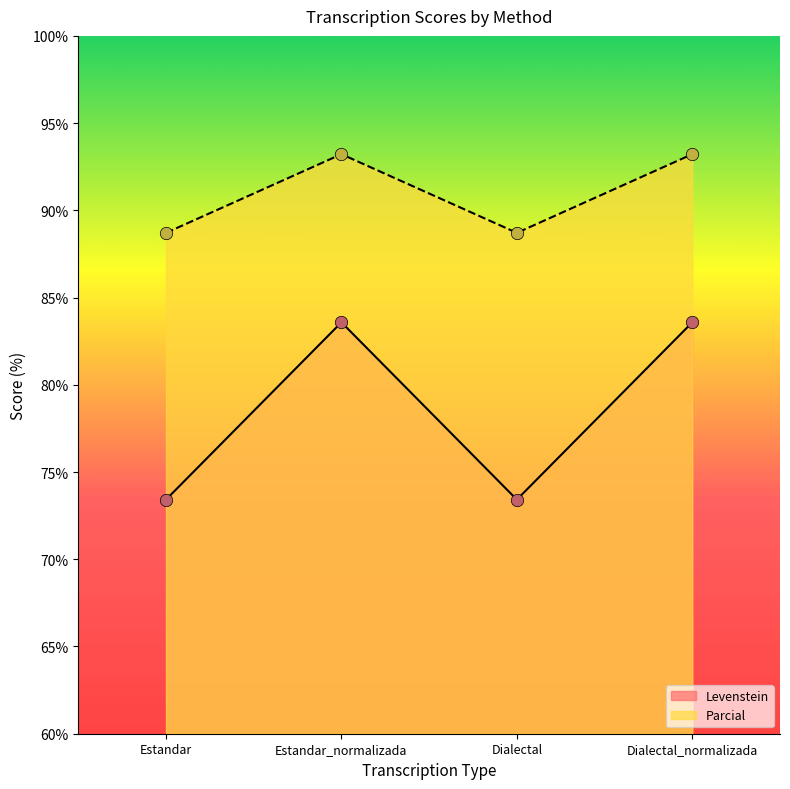

Which series has the largest total across all categories?

Parcial